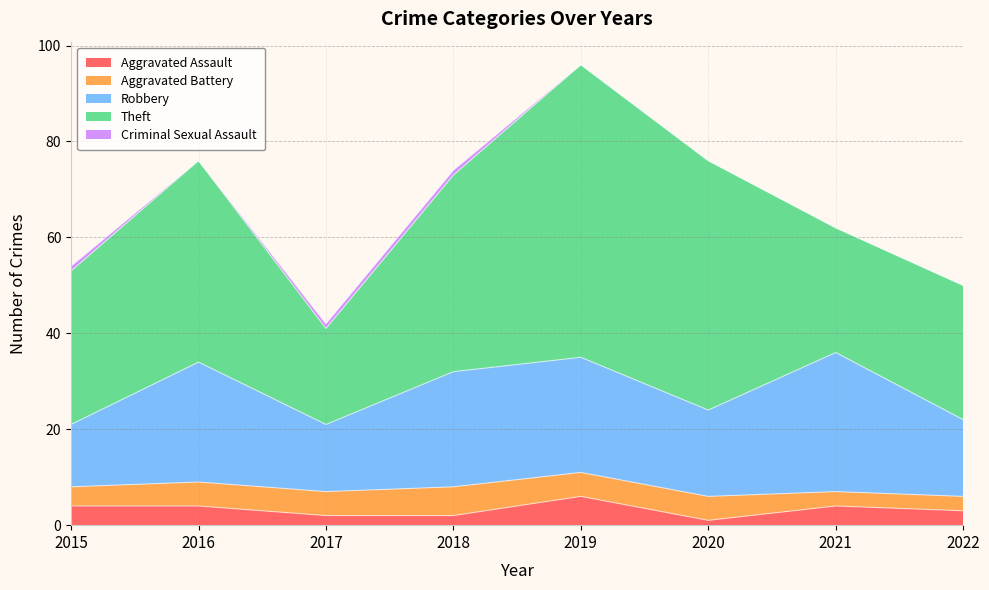

At which category does Aggravated Assault reach its first local peak?

2019